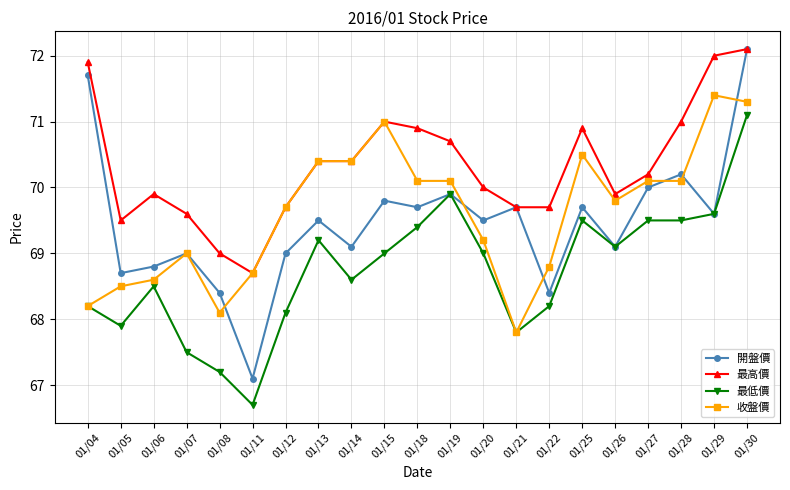

Is it true that 收盤價 equals 70.4 at 01/14?

True